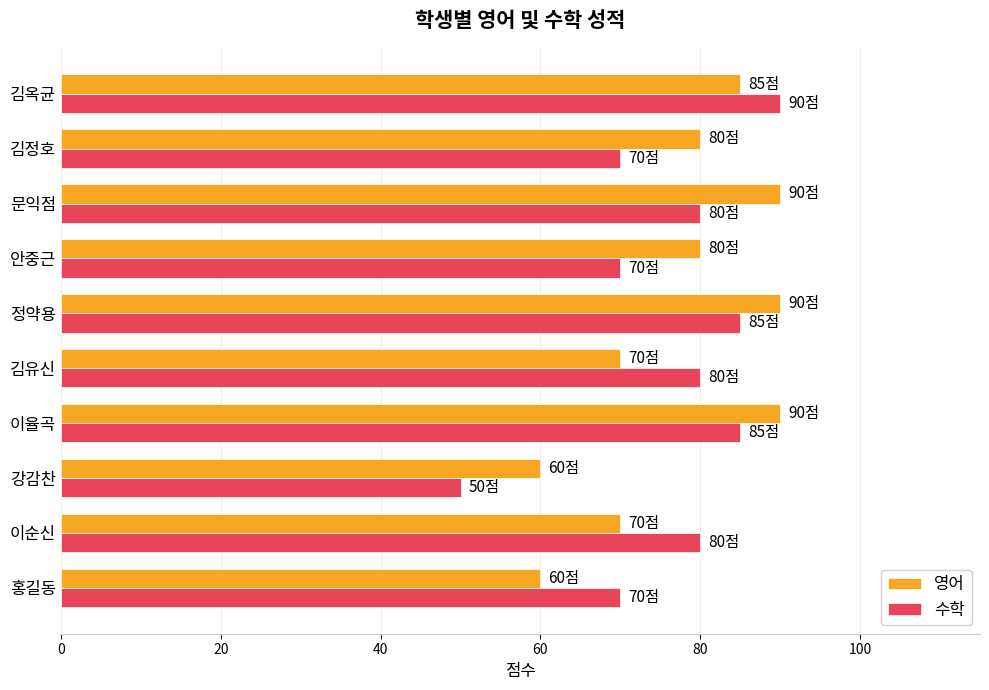

What is the approximate value of 영어 at 안중근, to the nearest 5?

80